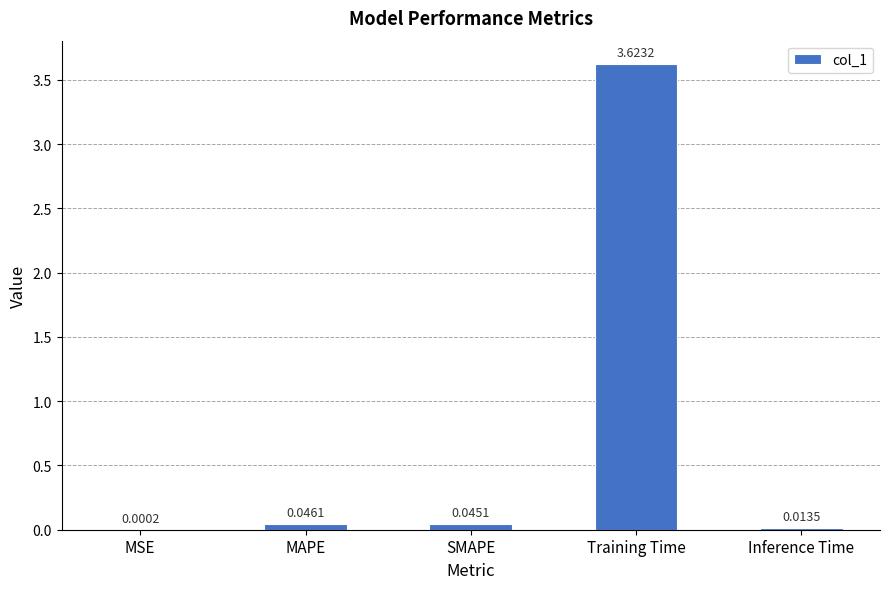

What is the sum of the values at Inference Time and MAPE?

0.1